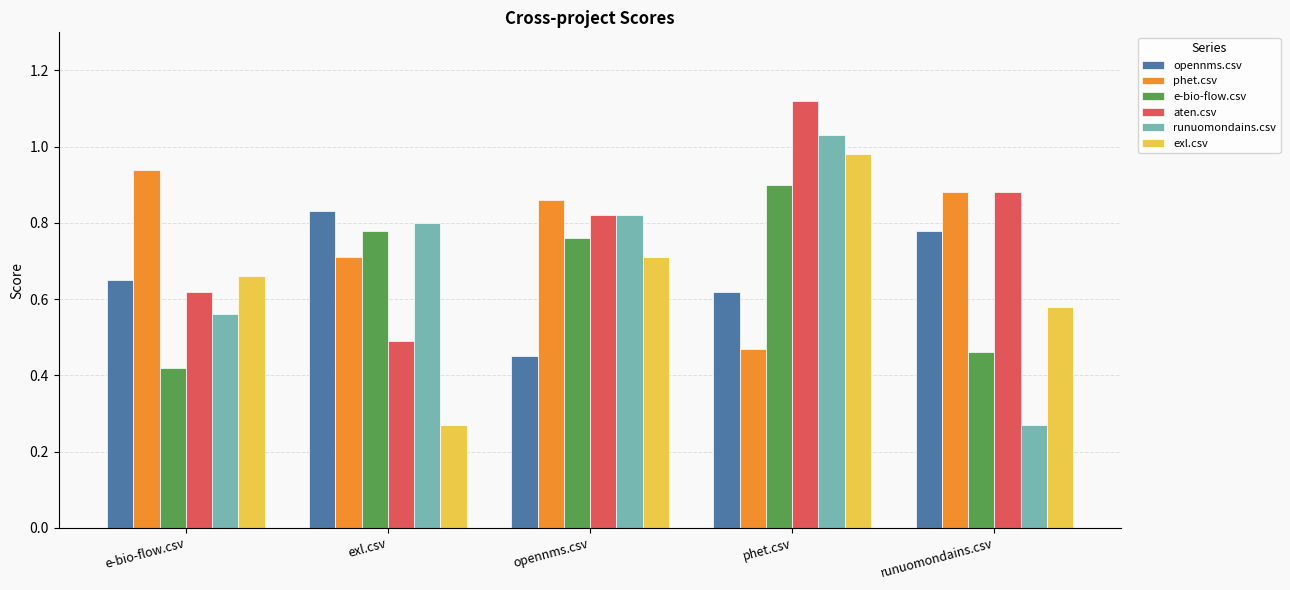

What are all the series names shown in the legend?

opennms.csv, phet.csv, e-bio-flow.csv, aten.csv, runuomondains.csv, exl.csv